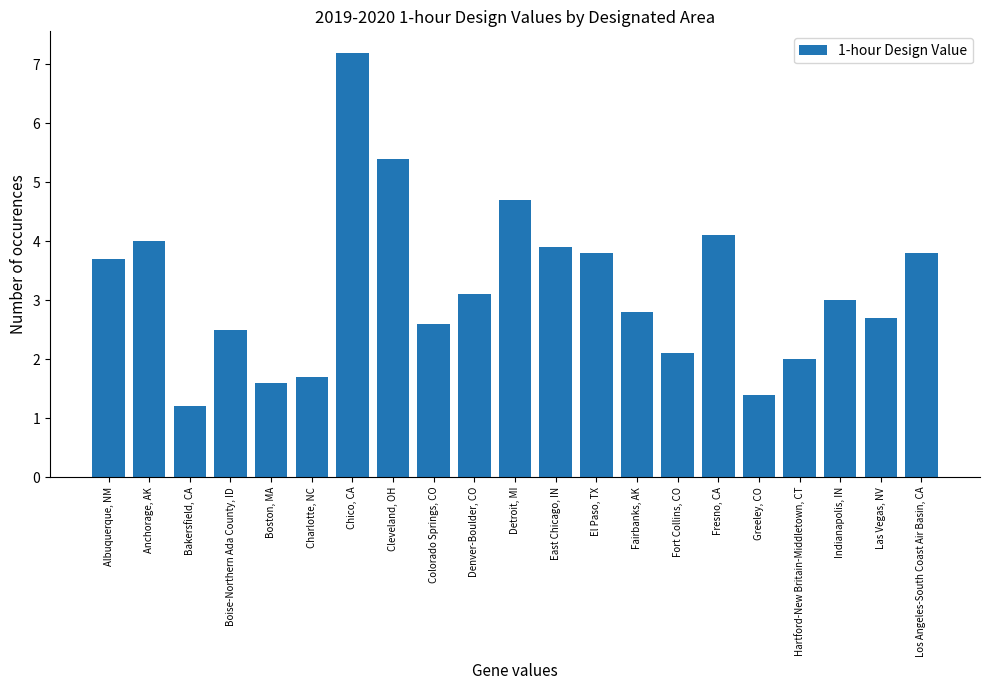

What value does the data have at Boise-Northern Ada County, ID?

2.5